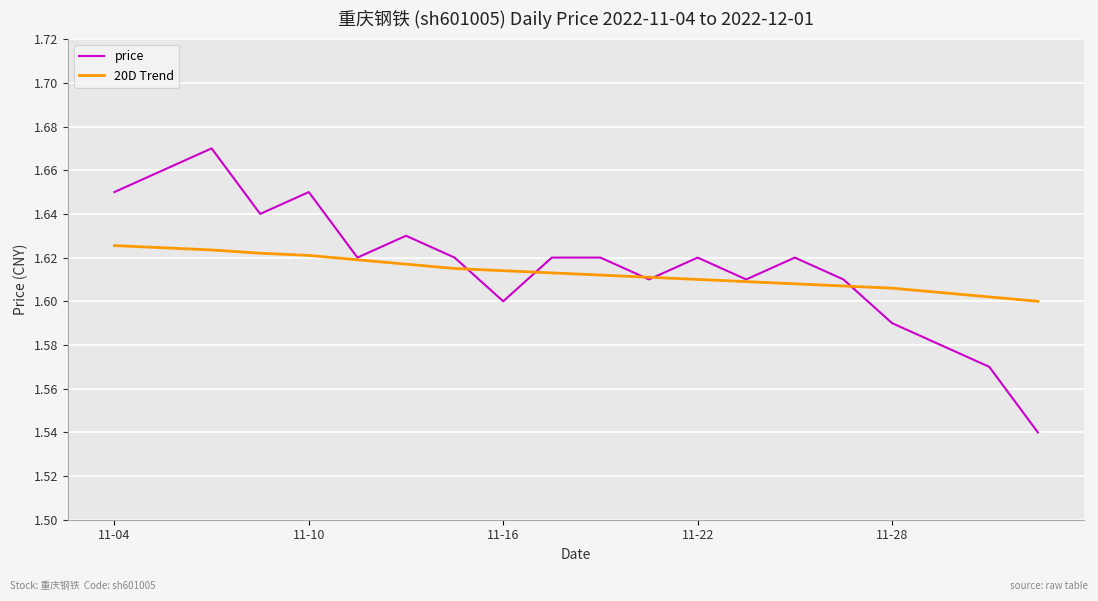

Which series has the widest spread of values?

price